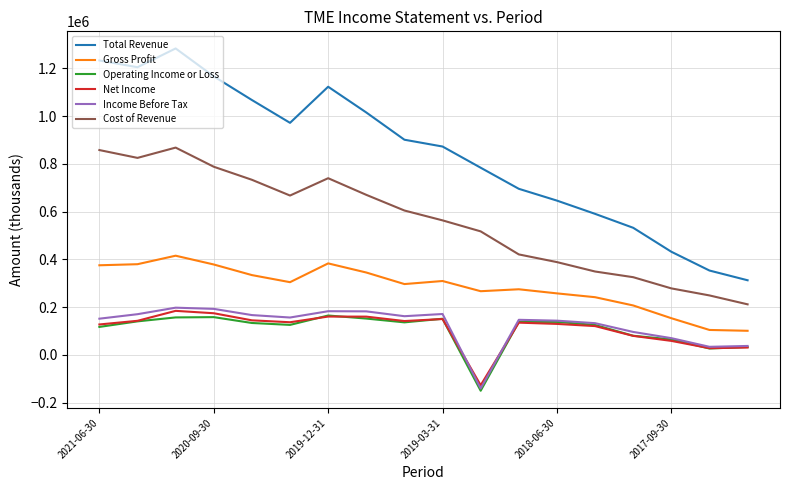

How many values in Income Before Tax are above zero?

17